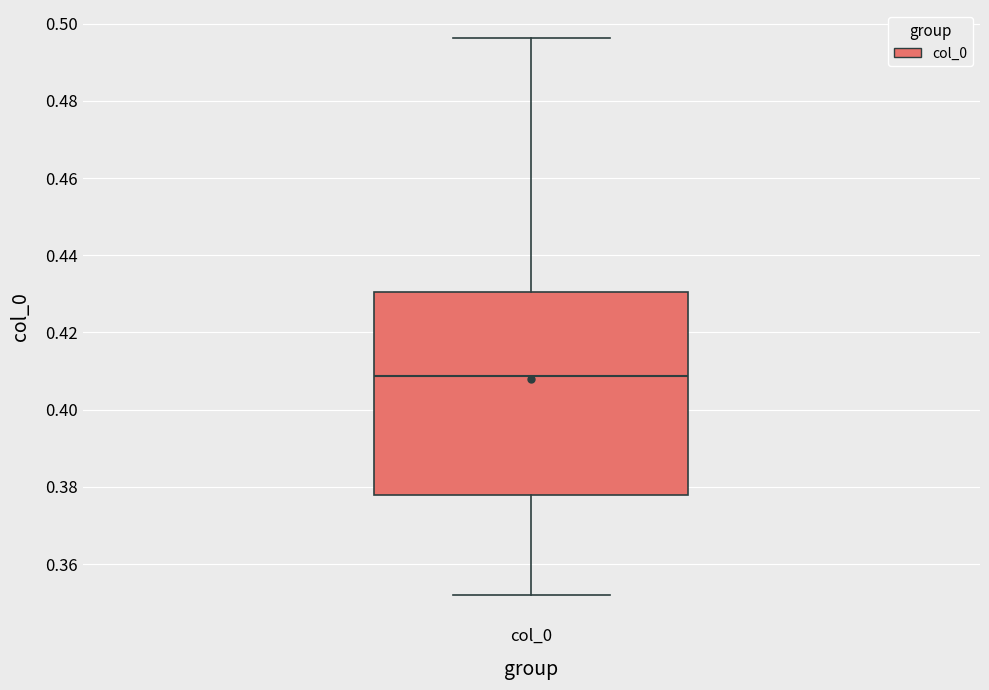

Read this box plot against the y-axis: the position of the median line, the range covered by the box, and the ends of both whiskers. The values are not printed on the chart, so give them approximately, as read against the axis.

median 0.408, box 0.378 to 0.430, whiskers 0.352 to 0.496